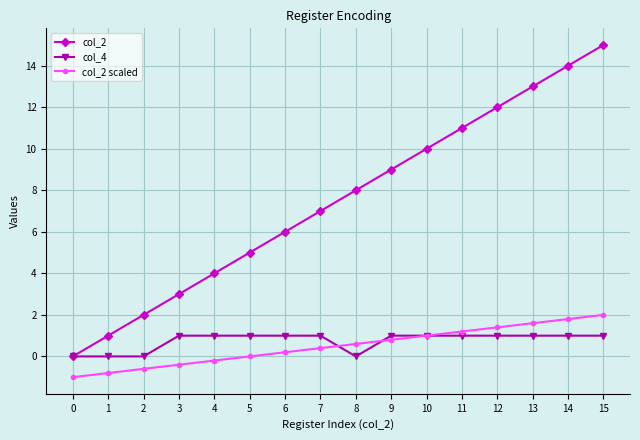

True or false: col_2 scaled has more than 2 points higher than both neighbors.

False